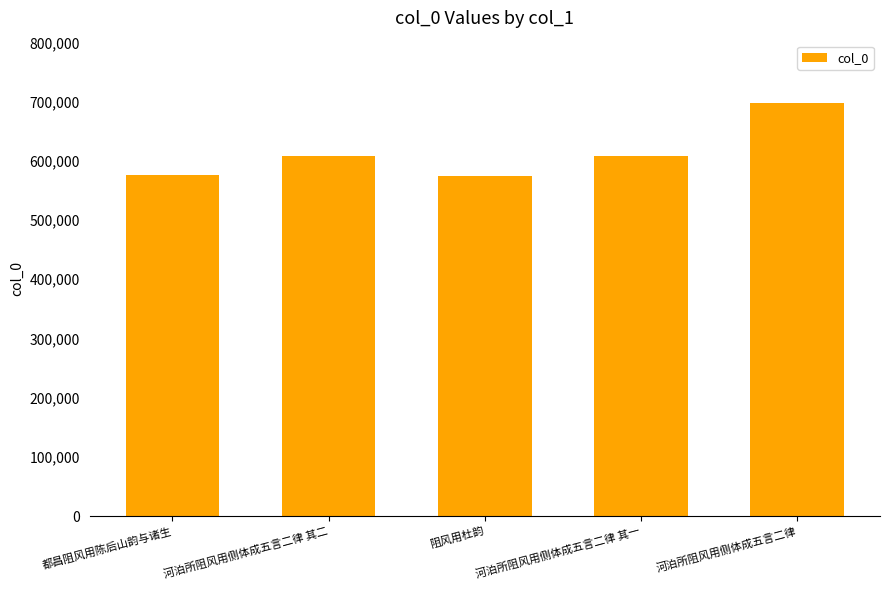

What is the greatest value displayed?

698148